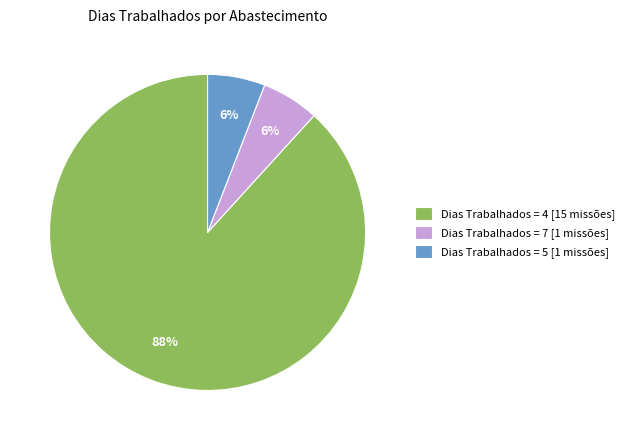

Approximately how many times larger is the value at Dias Trabalhados = 5 [1 missões] compared to Dias Trabalhados = 7 [1 missões]?

1.0